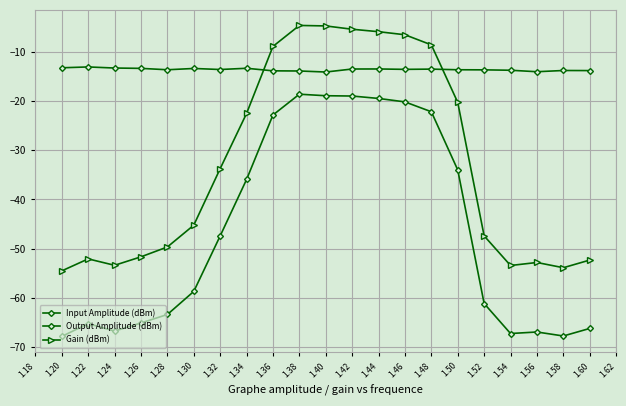

In Gain (dBm), how many points are lower than both neighbors (excluding endpoints)?

3